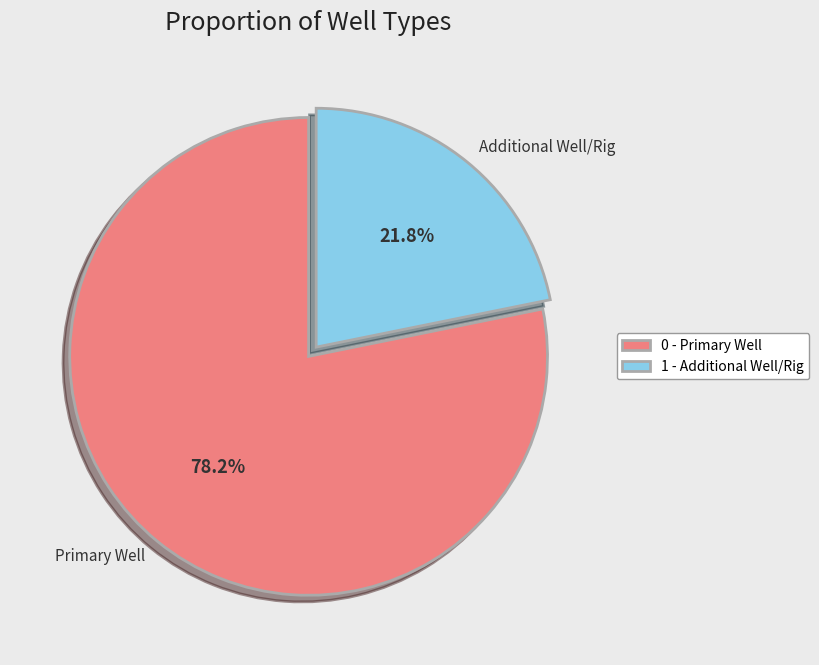

Which has a higher value, Primary Well or Additional Well/Rig?

Primary Well